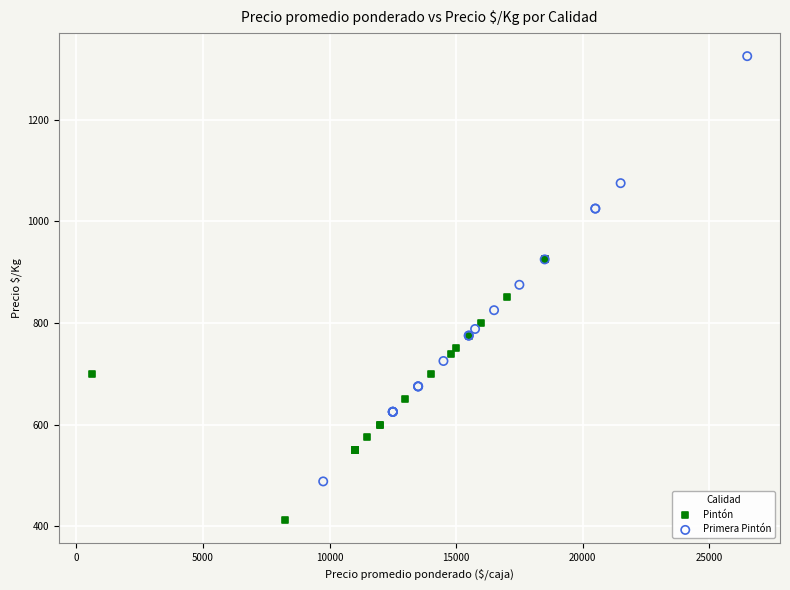

What are all the series names shown in the legend?

Pintón, Primera Pintón